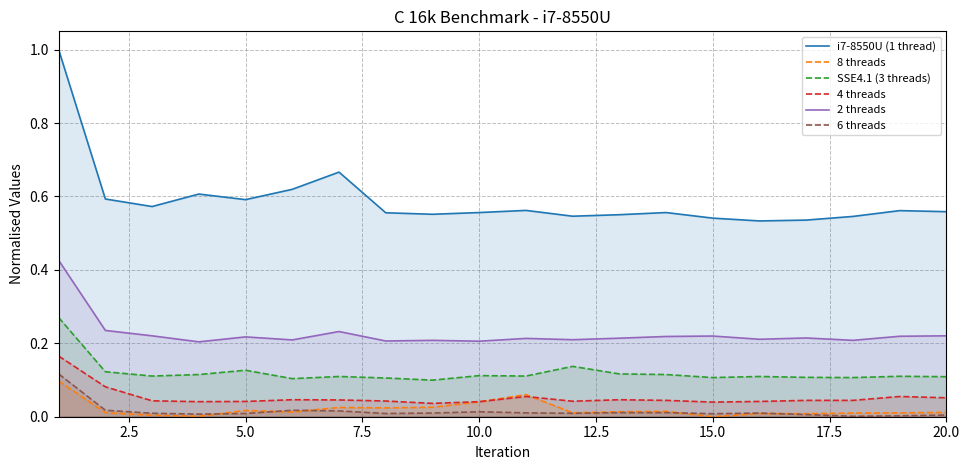

True or false: 8 threads and SSE4.1 (3 threads) intersect in this chart.

False